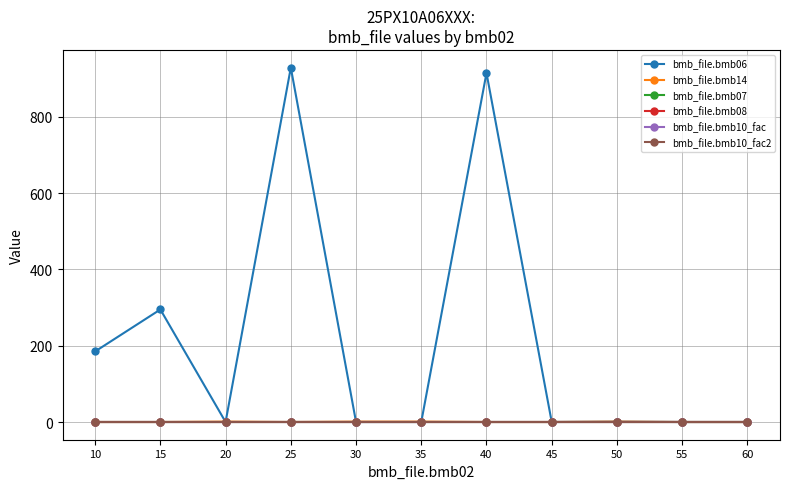

Which series has the largest range (max minus min)?

bmb_file.bmb06